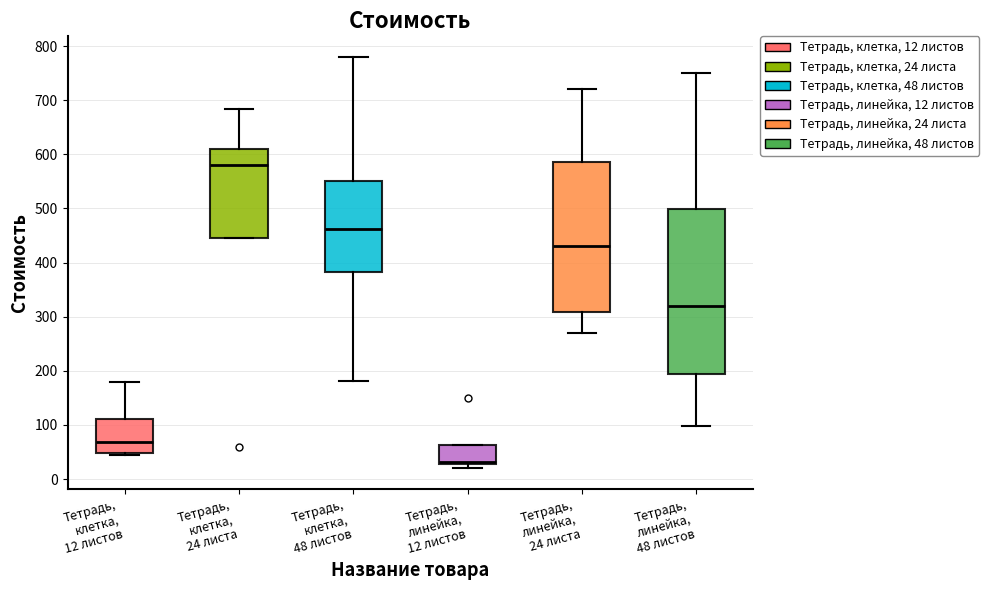

Where is the lower edge of the box for Тетрадь, клетка, 48 листов on the y-axis? The values are not printed on the chart, so give them approximately, as read against the axis.

380